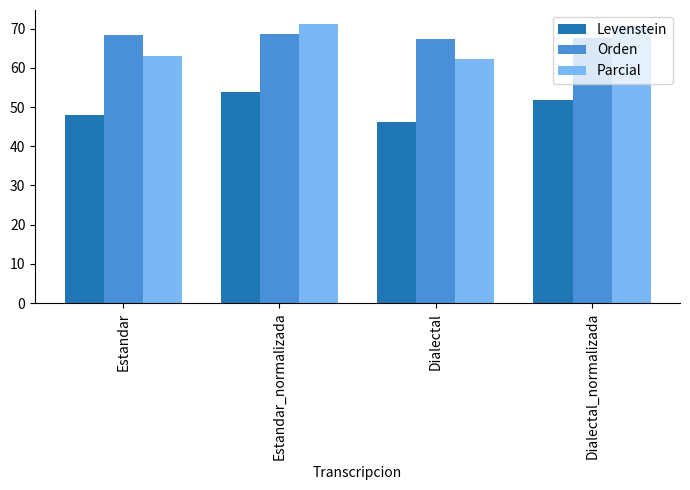

Where does the Levenstein series first go above 51?

Estandar_normalizada